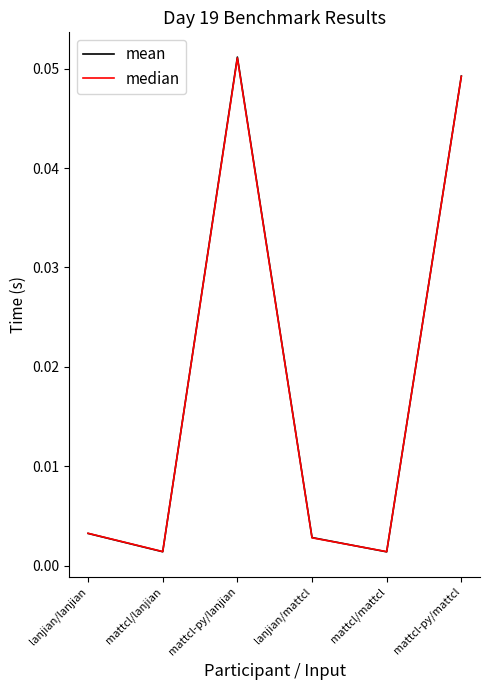

What position from the left is lanjian/lanjian?

1